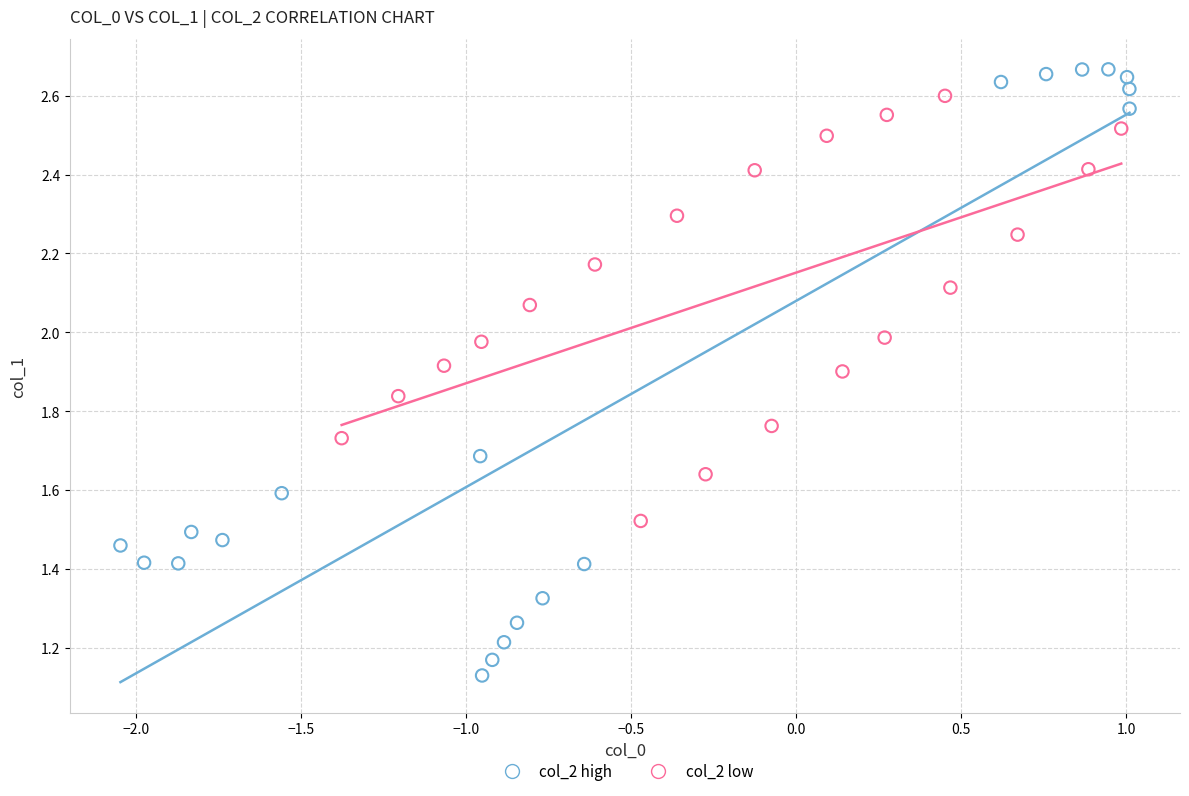

Which series has the largest Y range (max minus min)?

col_2 high